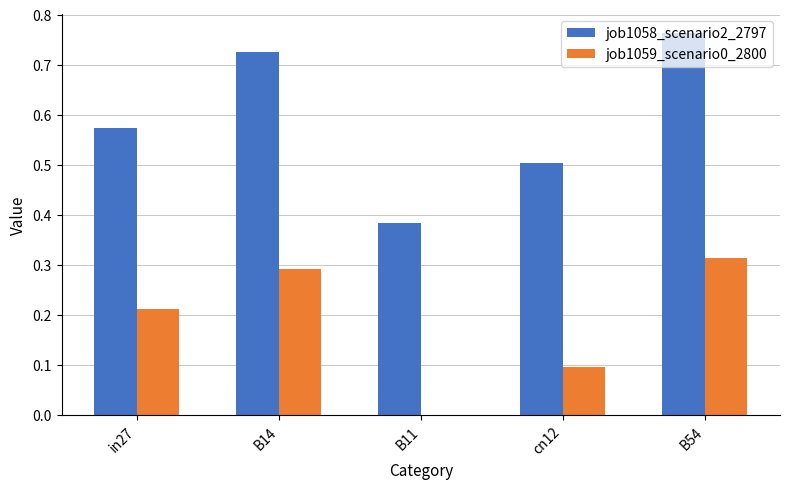

True or false: job1059_scenario0_2800 has a value of -0.1 at B11.

False